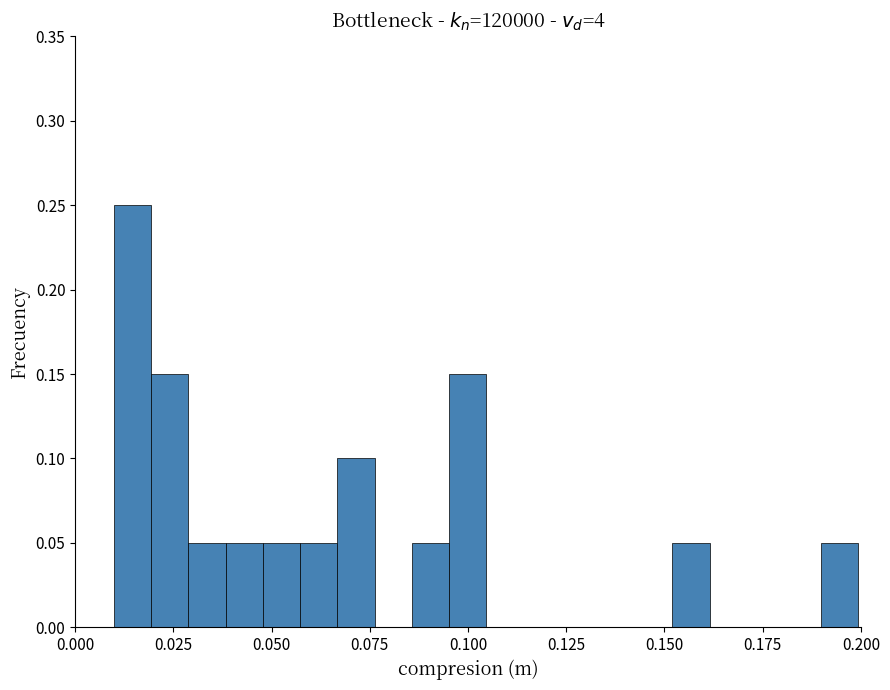

Read against the x-axis, roughly where is the centre of the tallest bar?

0.015